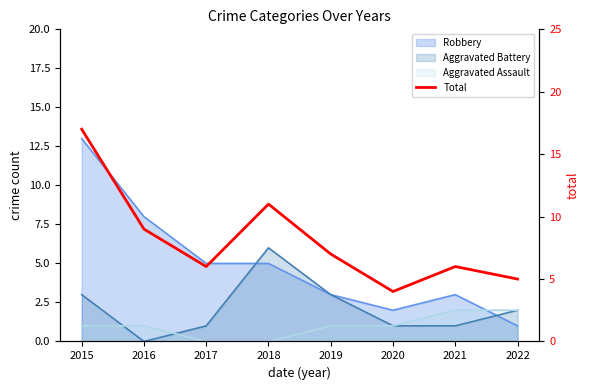

What is the sum of all values?

65